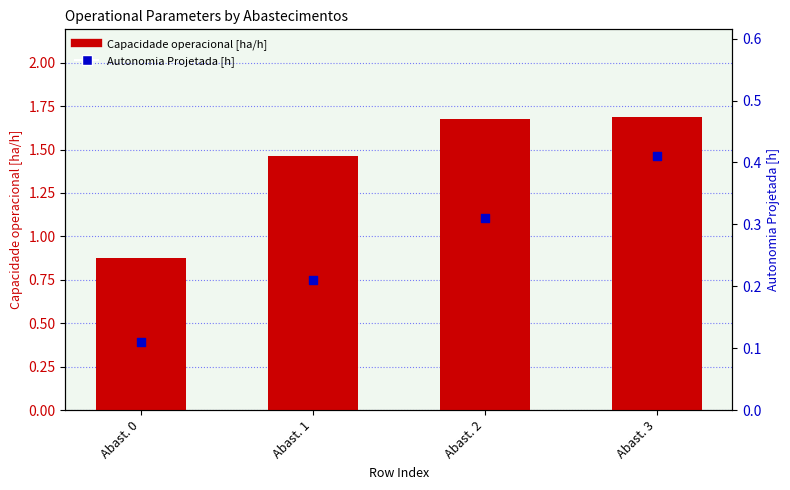

Which series reaches the maximum Y coordinate?

Capacidade operacional [ha/h]